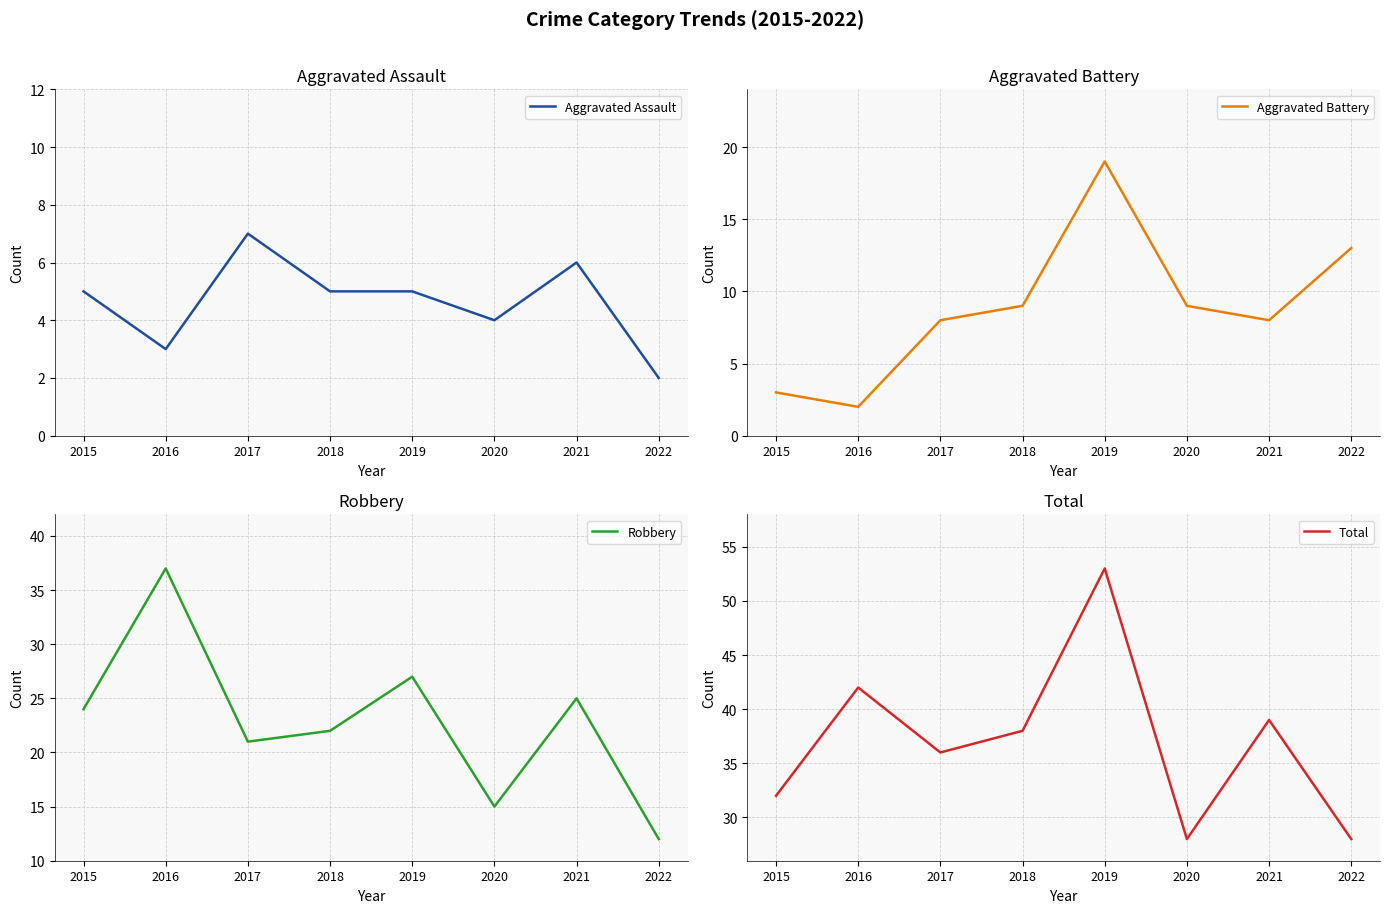

At how many categories does at least one series exceed 38?

3